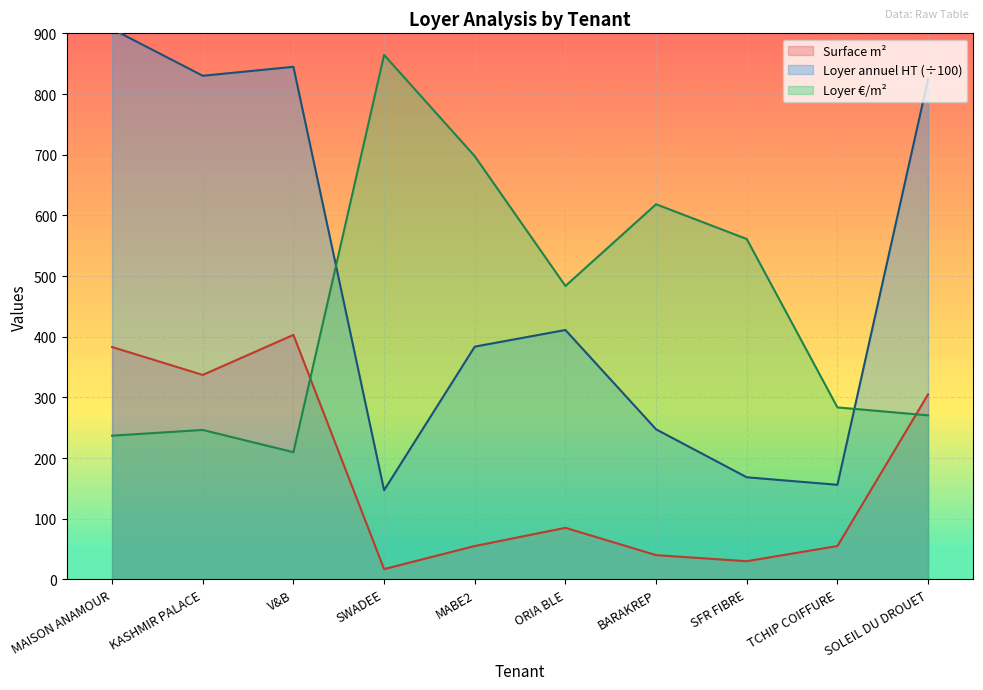

How many data points does each series have?

10